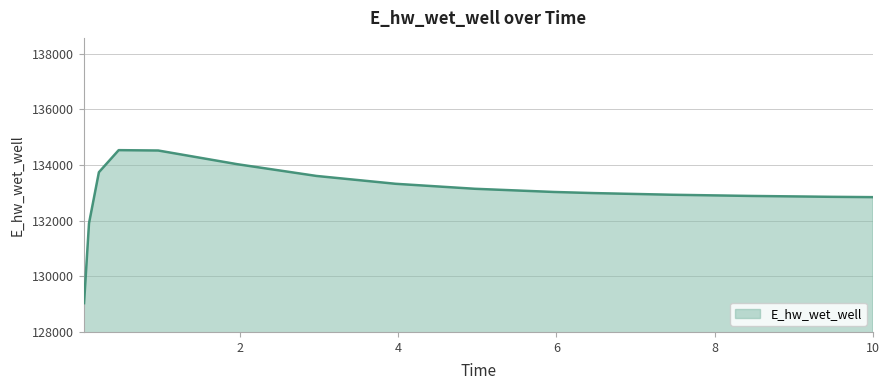

How many lines are shown in the chart?

1